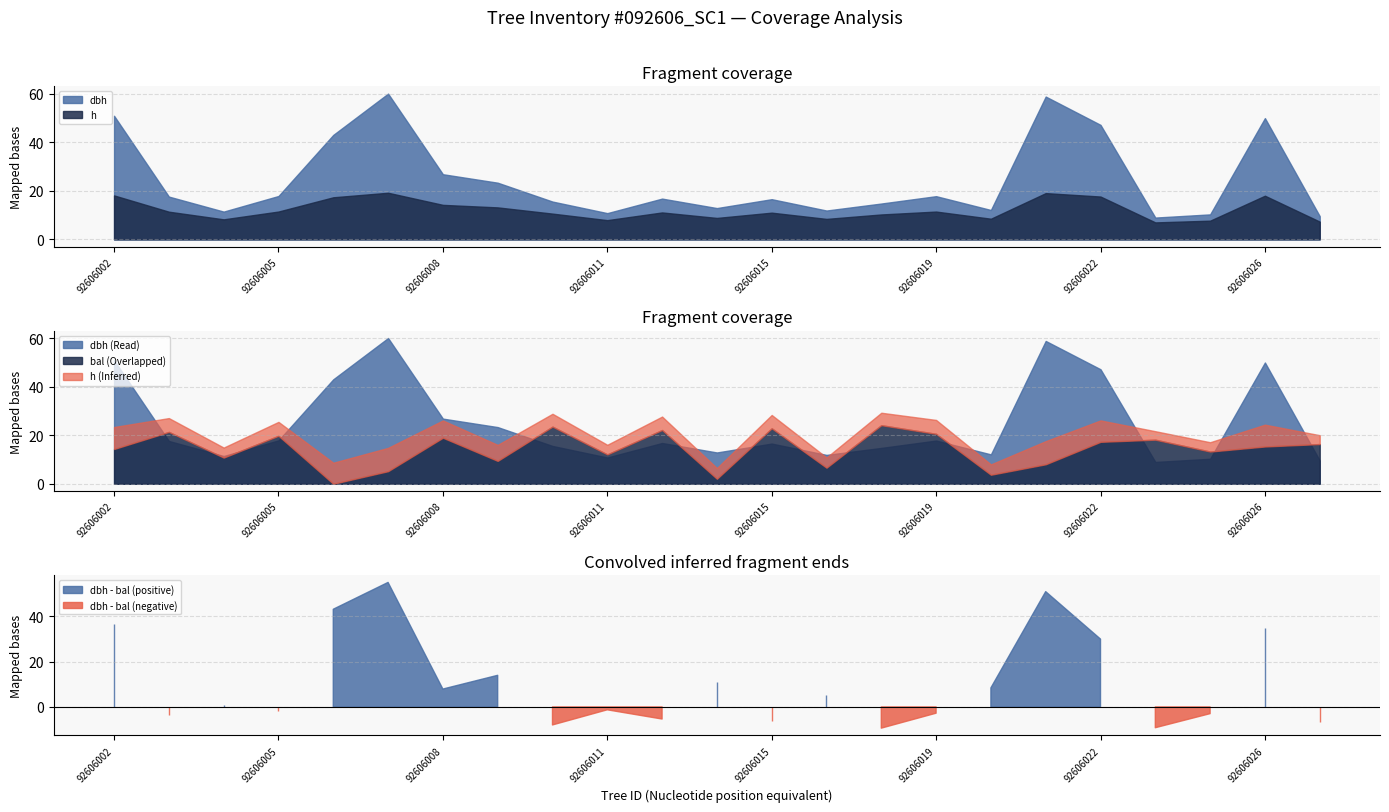

What is the approximate value of bal at 92606005?

19.8